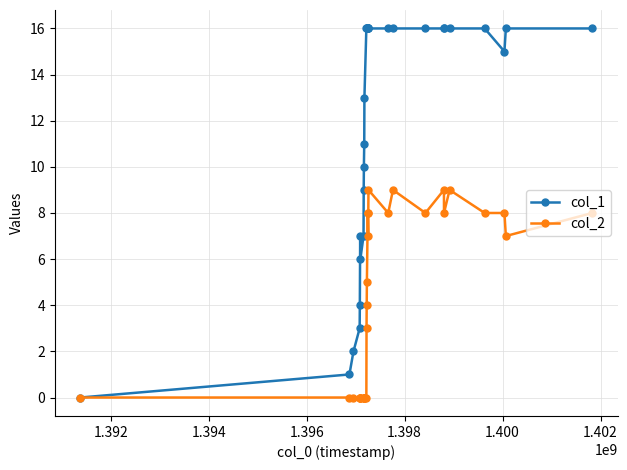

Reading left to right, transcribe all the data shown in this chart.

col_1: 0	1	2	3	4	7	6	7	9	10	11	13	16	16	16	16	16	16	16	16	16	16	16	16	16	16	16	15	16	16
col_2: 0	0	0	0	0	0	0	0	0	0	0	0	0	3	4	5	8	7	8	9	8	9	8	9	8	9	8	8	7	8